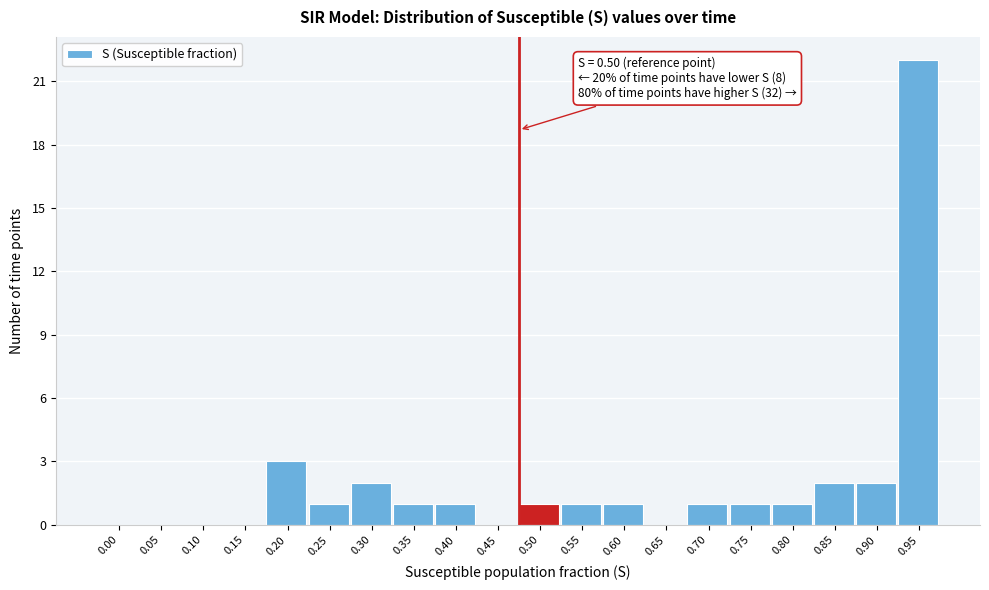

Reading left to right, what are all the values shown in this chart?

0.00=0	0.05=0	0.10=0	0.15=0	0.20=3	0.25=1	0.30=2	0.35=1	0.40=1	0.45=0	0.50=1	0.55=1	0.60=1	0.65=0	0.70=1	0.75=1	0.80=1	0.85=2	0.90=2	0.95=22